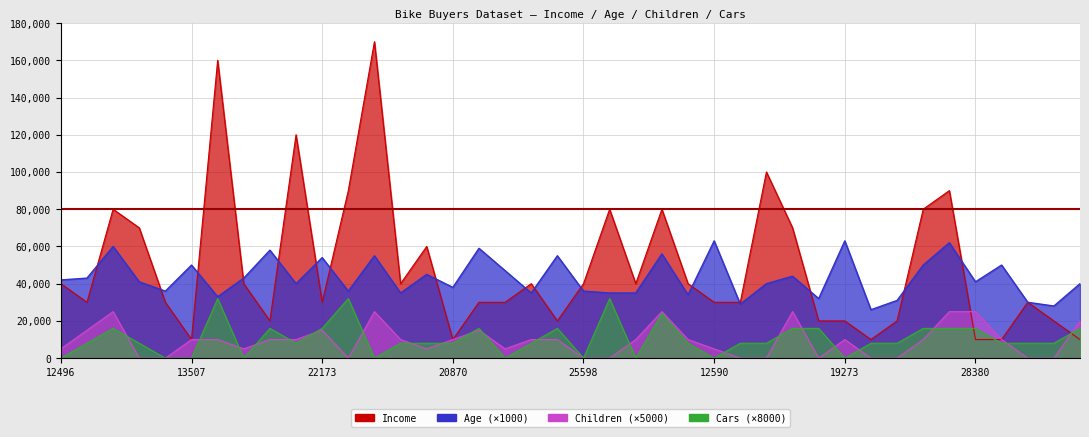

How many values in the Income series are below 40000?

20